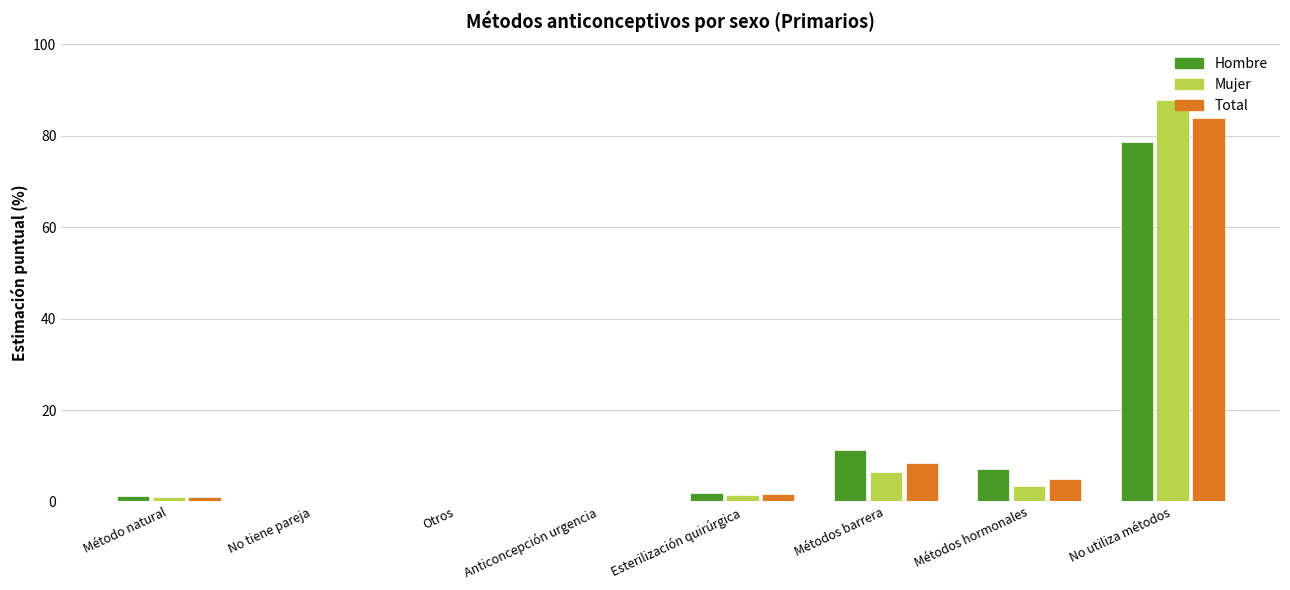

Between No tiene pareja and Métodos hormonales, which series saw the biggest shift?

Hombre